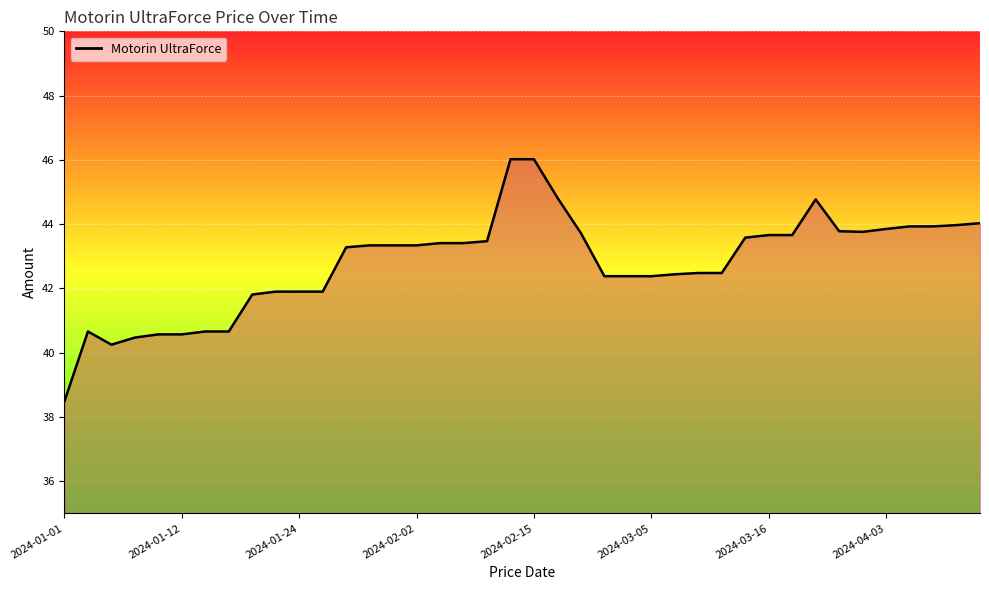

What is the average value?

42.8